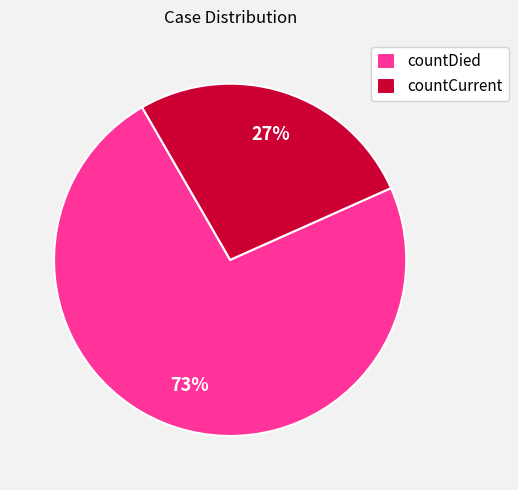

Combined, do countCurrent and countDied account for over 50%?

Yes